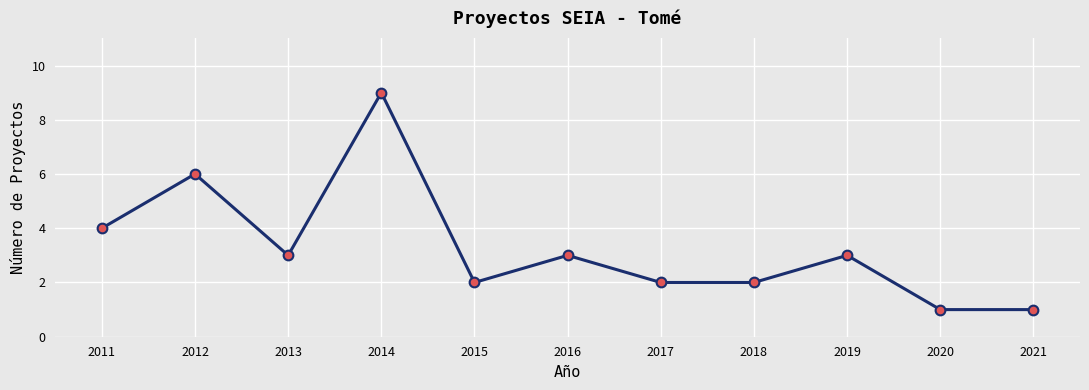

Count the number of data series in this chart.

1